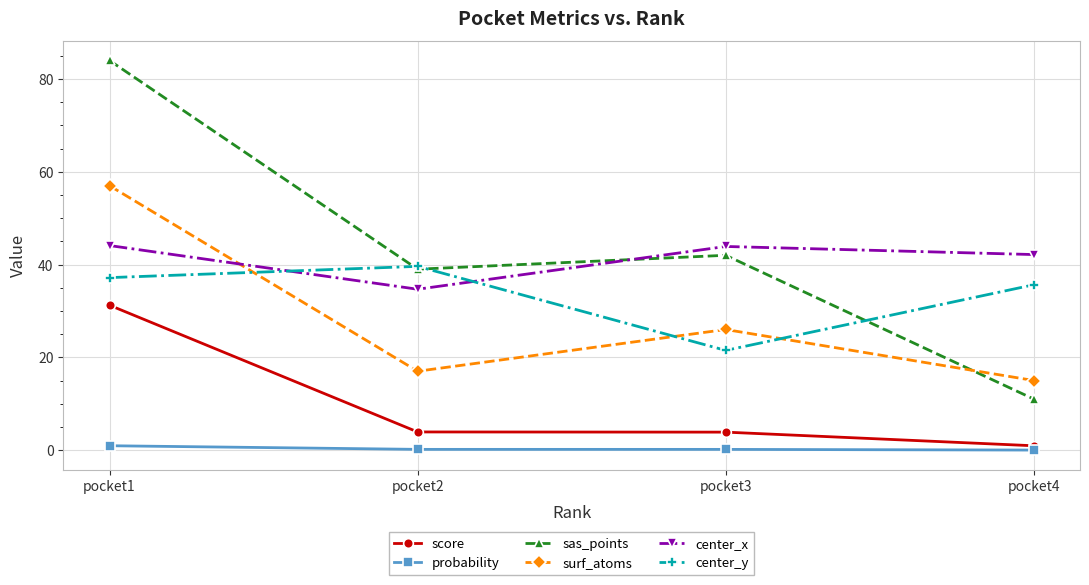

List the series in order of their peak value, highest first.

sas_points, surf_atoms, center_x, center_y, score, probability